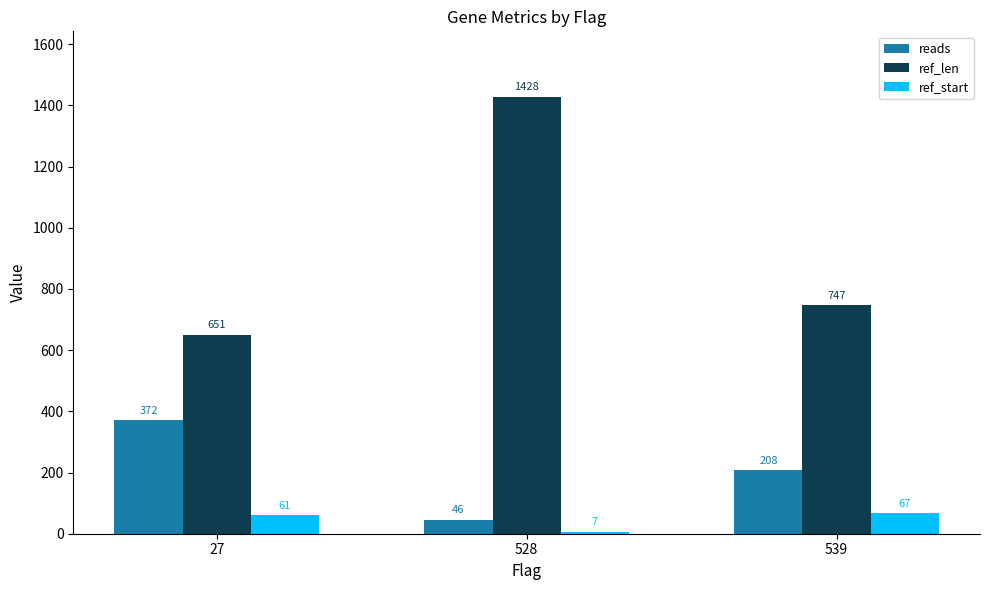

What is the greatest value displayed?

1428